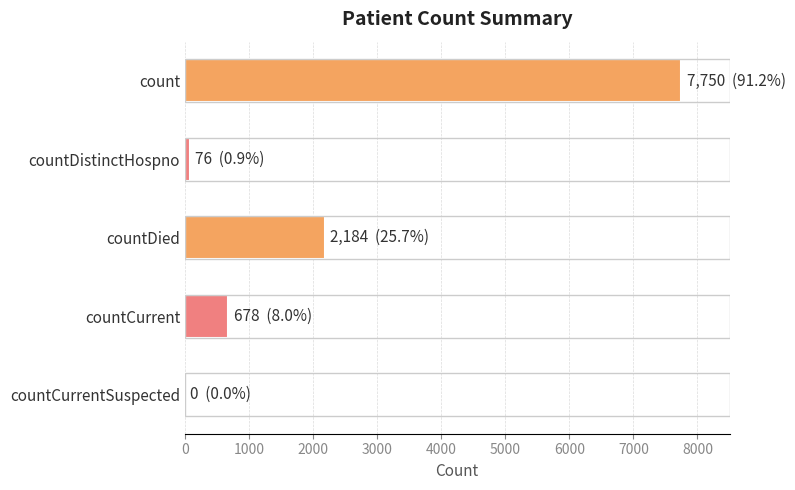

Between countCurrentSuspected and count, which is larger?

count